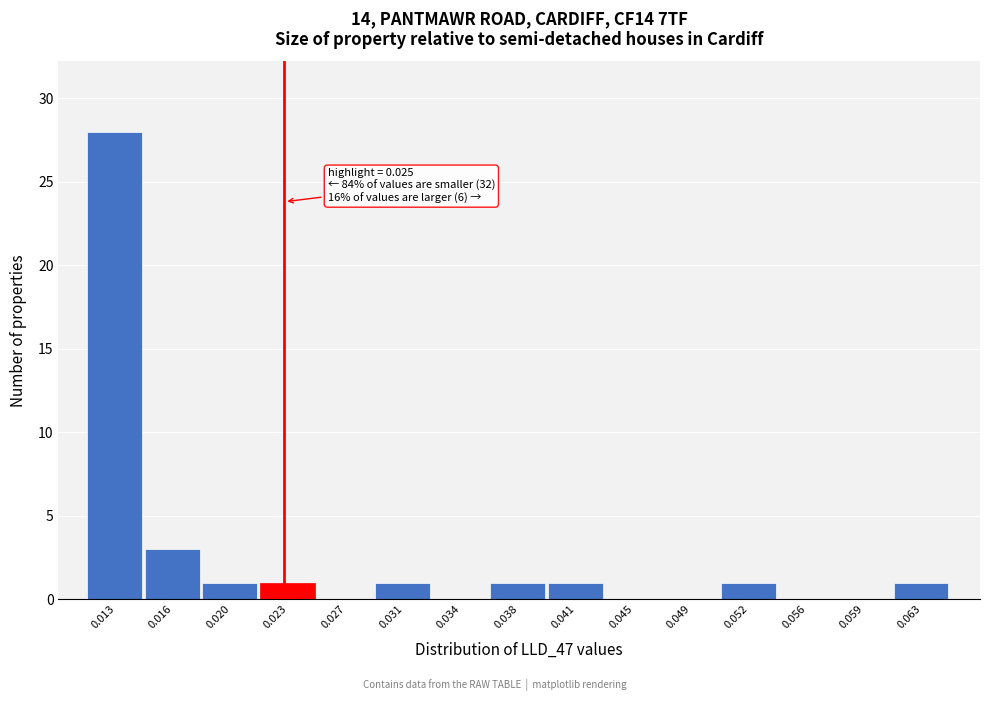

Reading left to right, transcribe all the data shown in this chart.

0.013=28	0.016=3	0.020=1	0.023=1	0.027=0	0.031=1	0.034=0	0.038=1	0.041=1	0.045=0	0.049=0	0.052=1	0.056=0	0.059=0	0.063=1